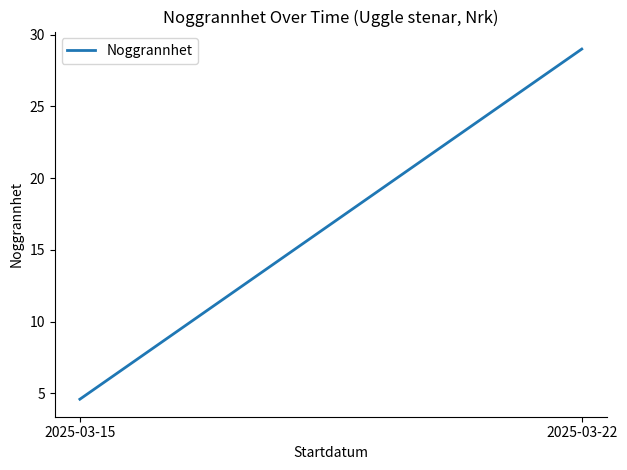

Which label corresponds to the largest value in the chart?

2025-03-22